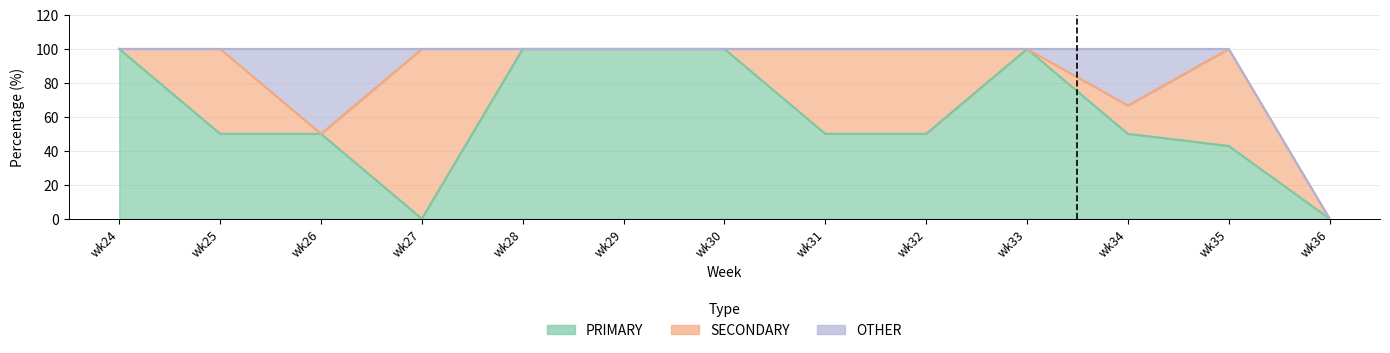

True or false: OTHER and PRIMARY cross at least once.

False